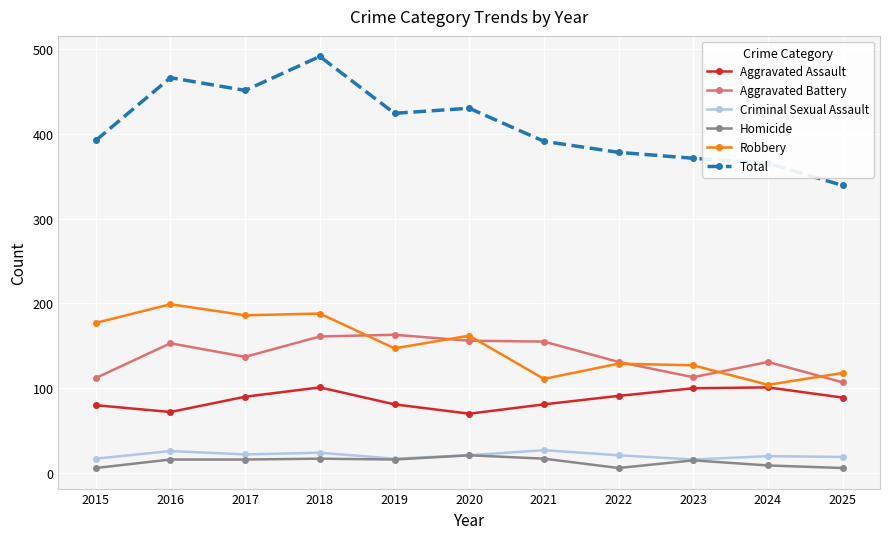

What is the spread (max minus min) of values at 2020?

409